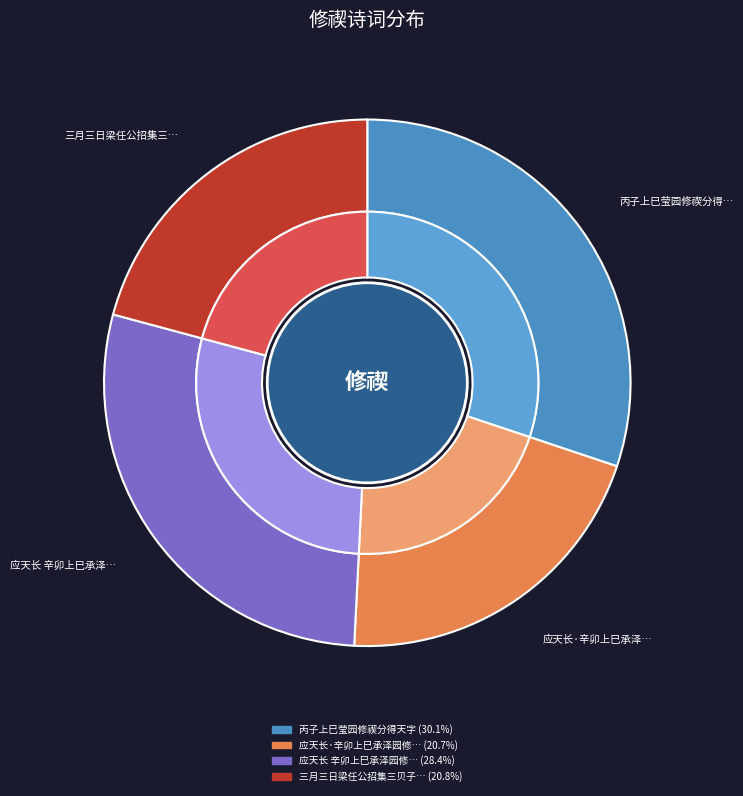

Between 应天长·辛卯上巳承泽园修禊分韵得石字 and 三月三日梁任公招集三贝子园修禊分得至字即席作, which is larger?

三月三日梁任公招集三贝子园修禊分得至字即席作